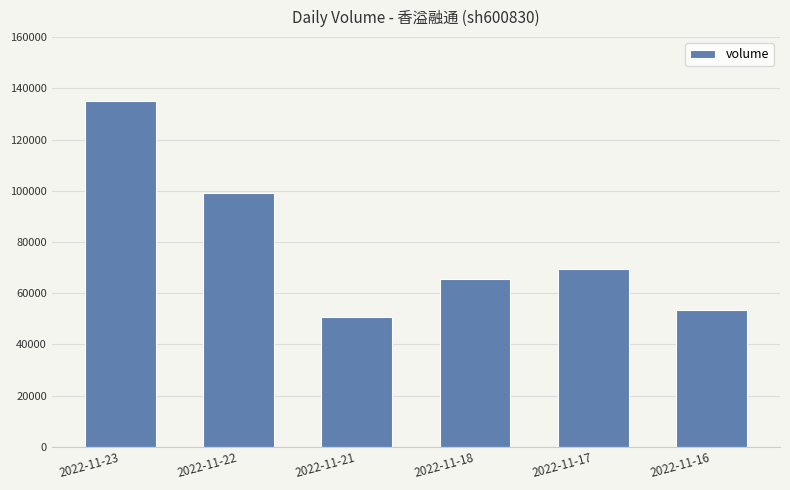

What is the maximum value shown in the chart?

135151